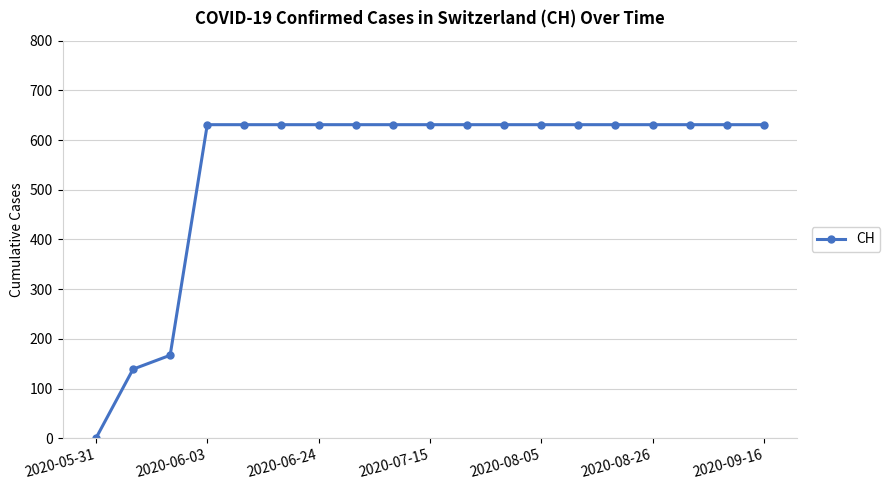

Count the number of categories in the chart.

19